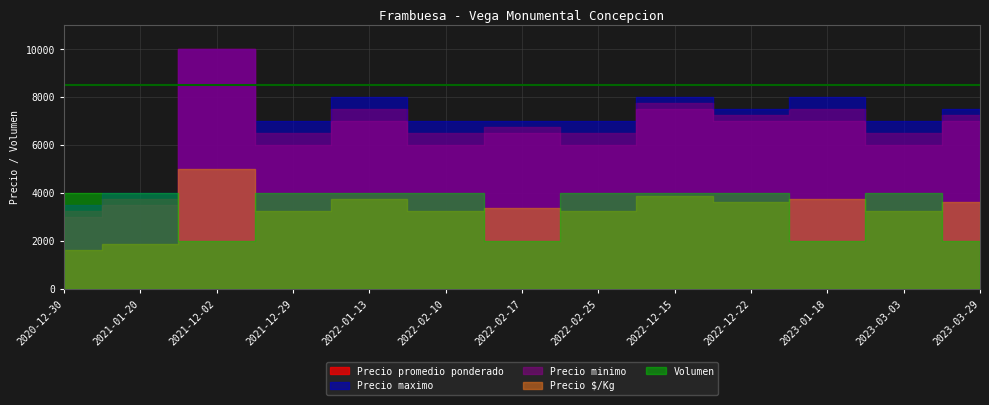

What is the difference between the Precio promedio ponderado values at 2022-12-22 and 2023-01-18?

250